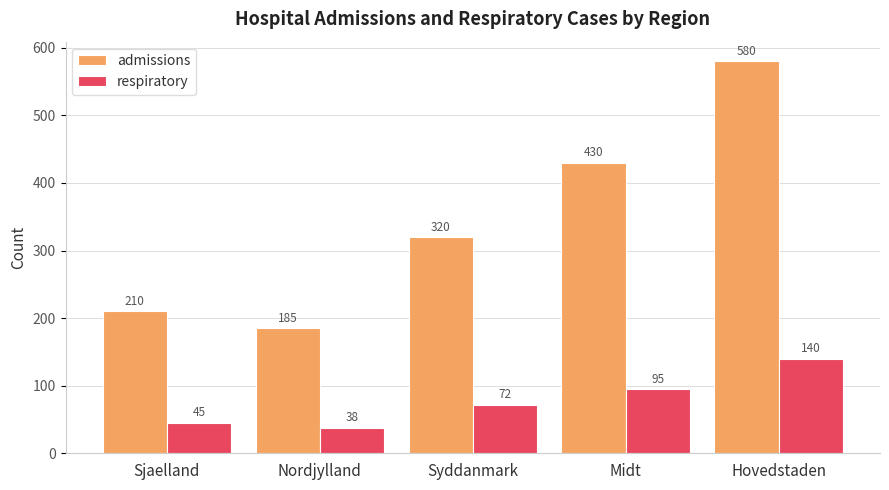

How many bars are there in total?

10